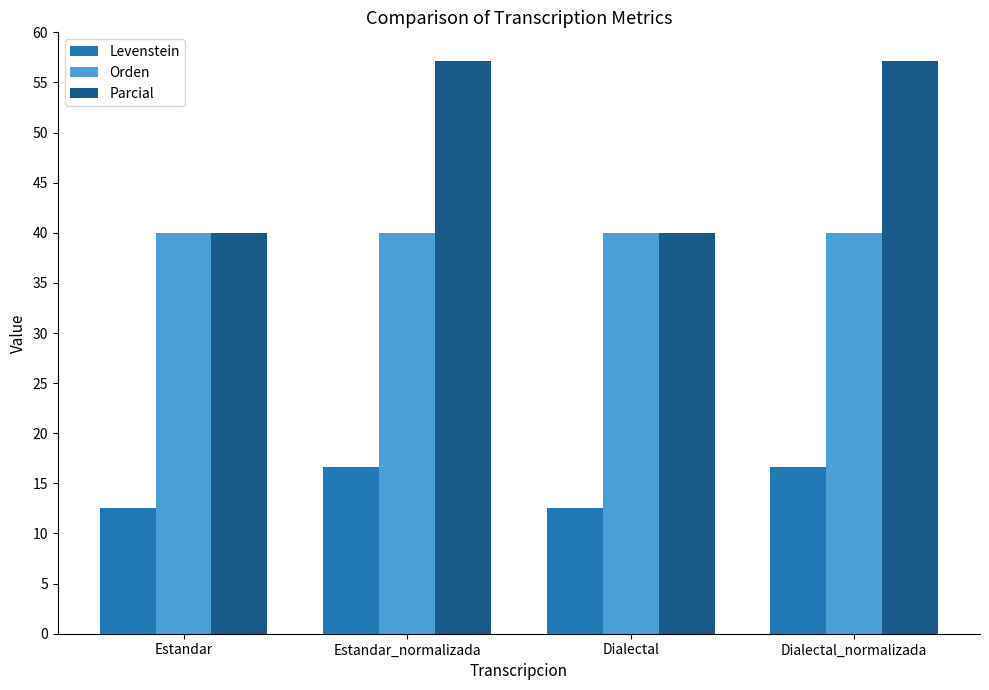

Is the value of Orden at Dialectal greater than the value of Levenstein at Estandar?

Yes